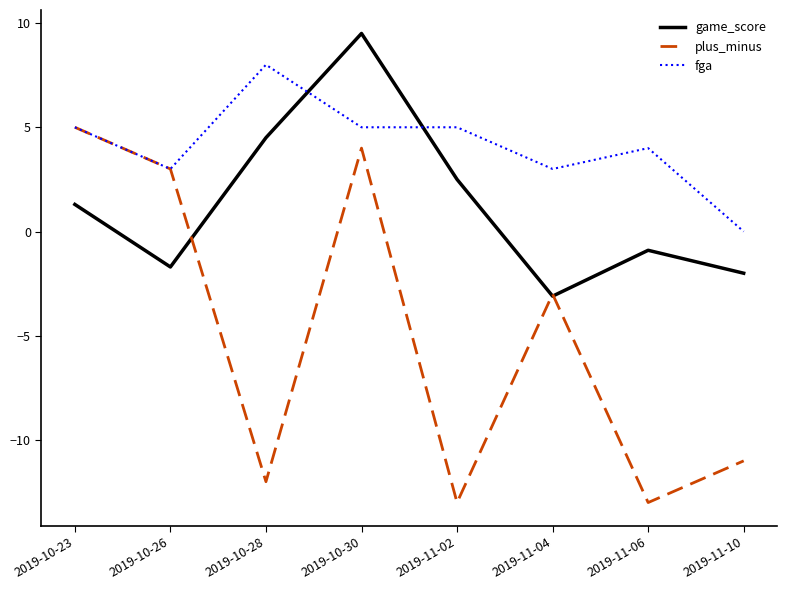

What is the smallest value displayed?

-13.0